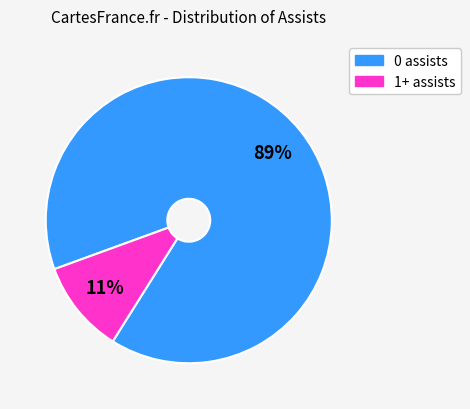

Is there any slice that represents more than half of the pie?

Yes